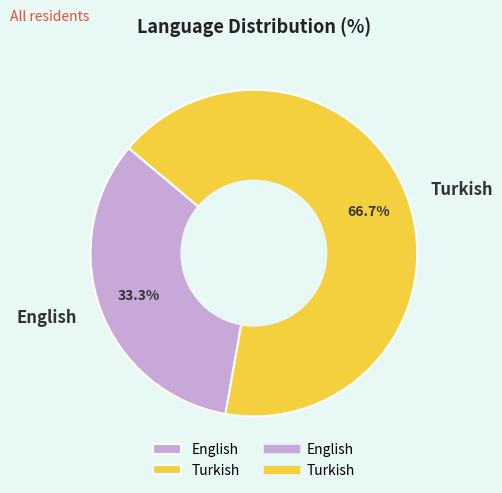

To the nearest percent, what portion does Turkish represent?

67%